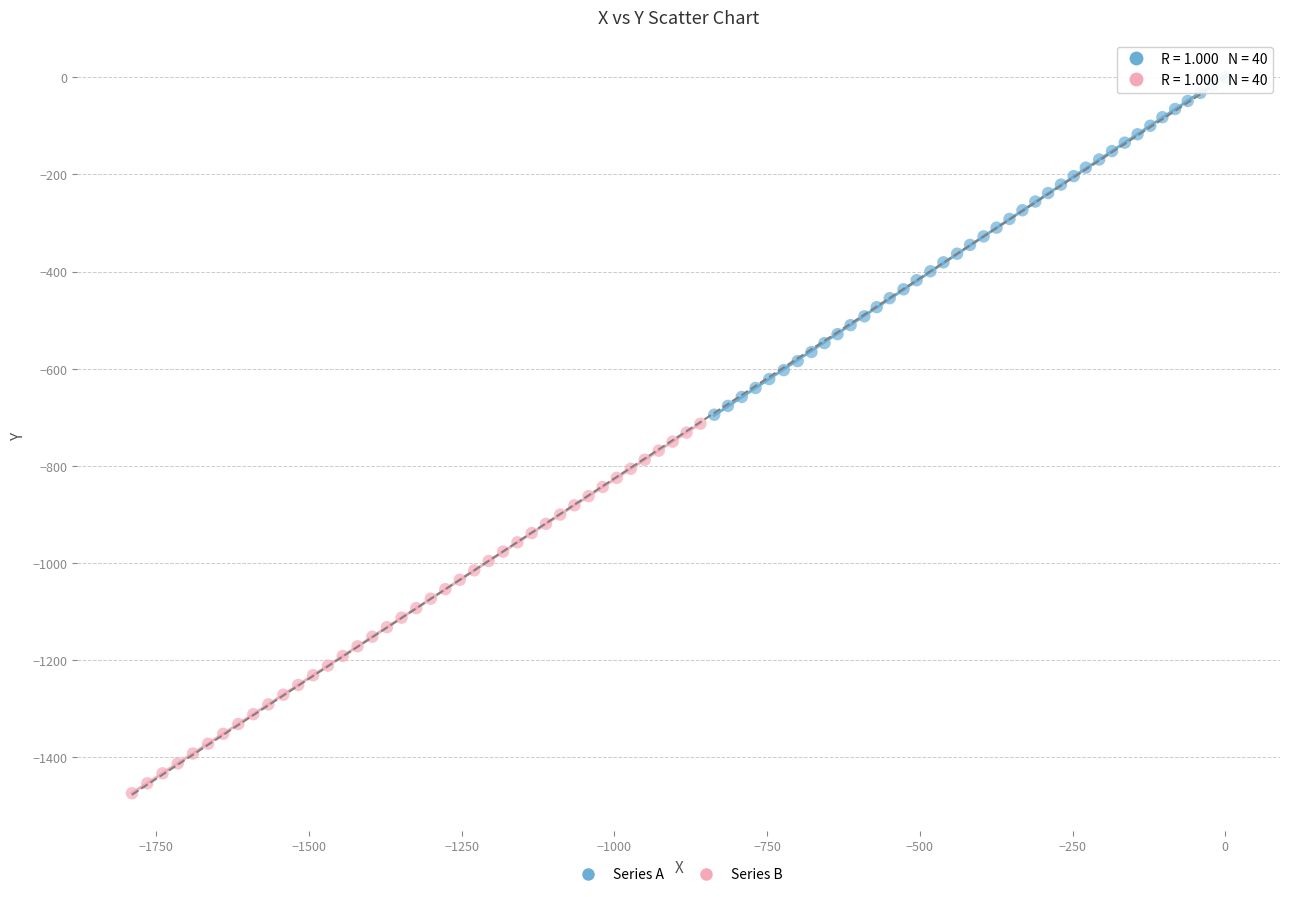

What are all the series names shown in the legend?

Series A, Series B